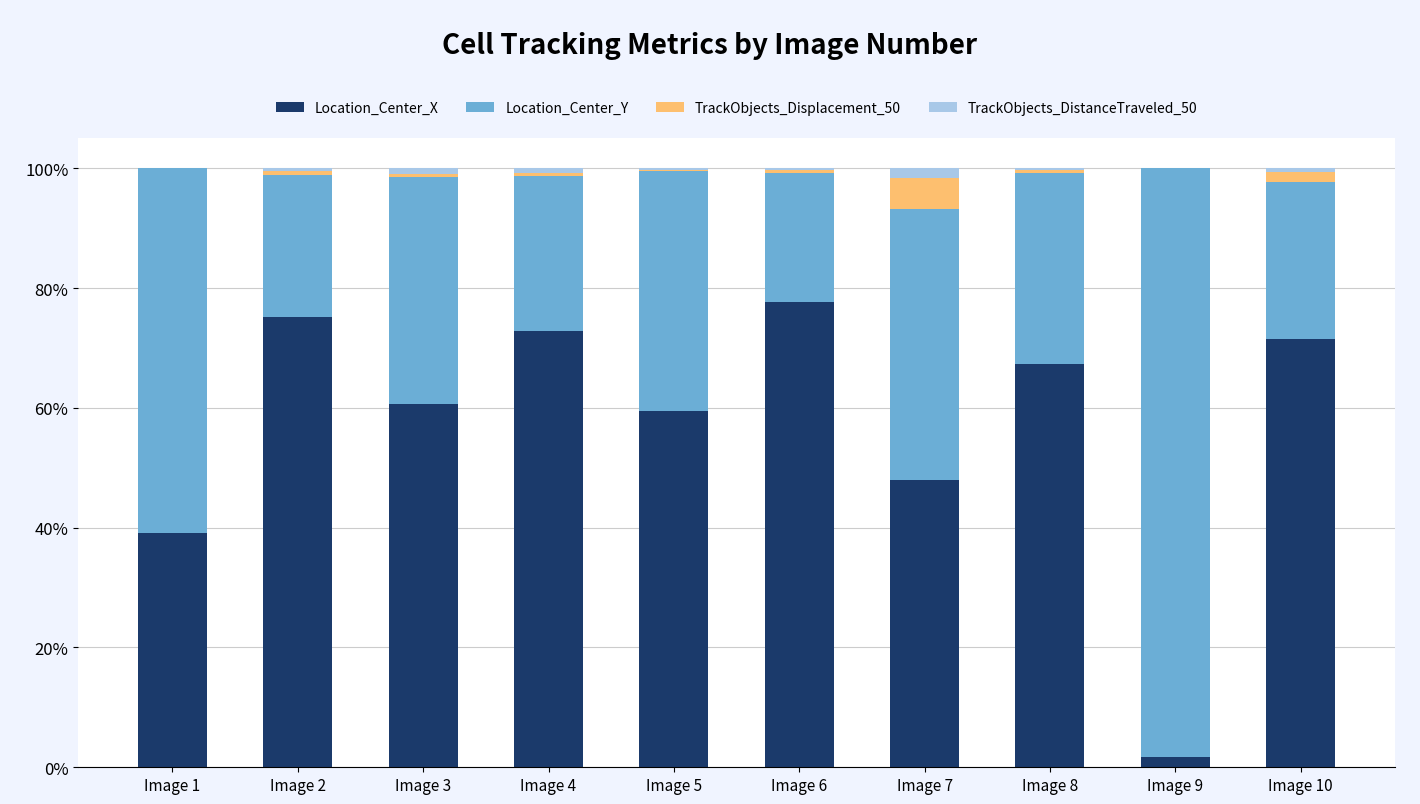

What is the highest value of the Location_Center_X series?

77.6